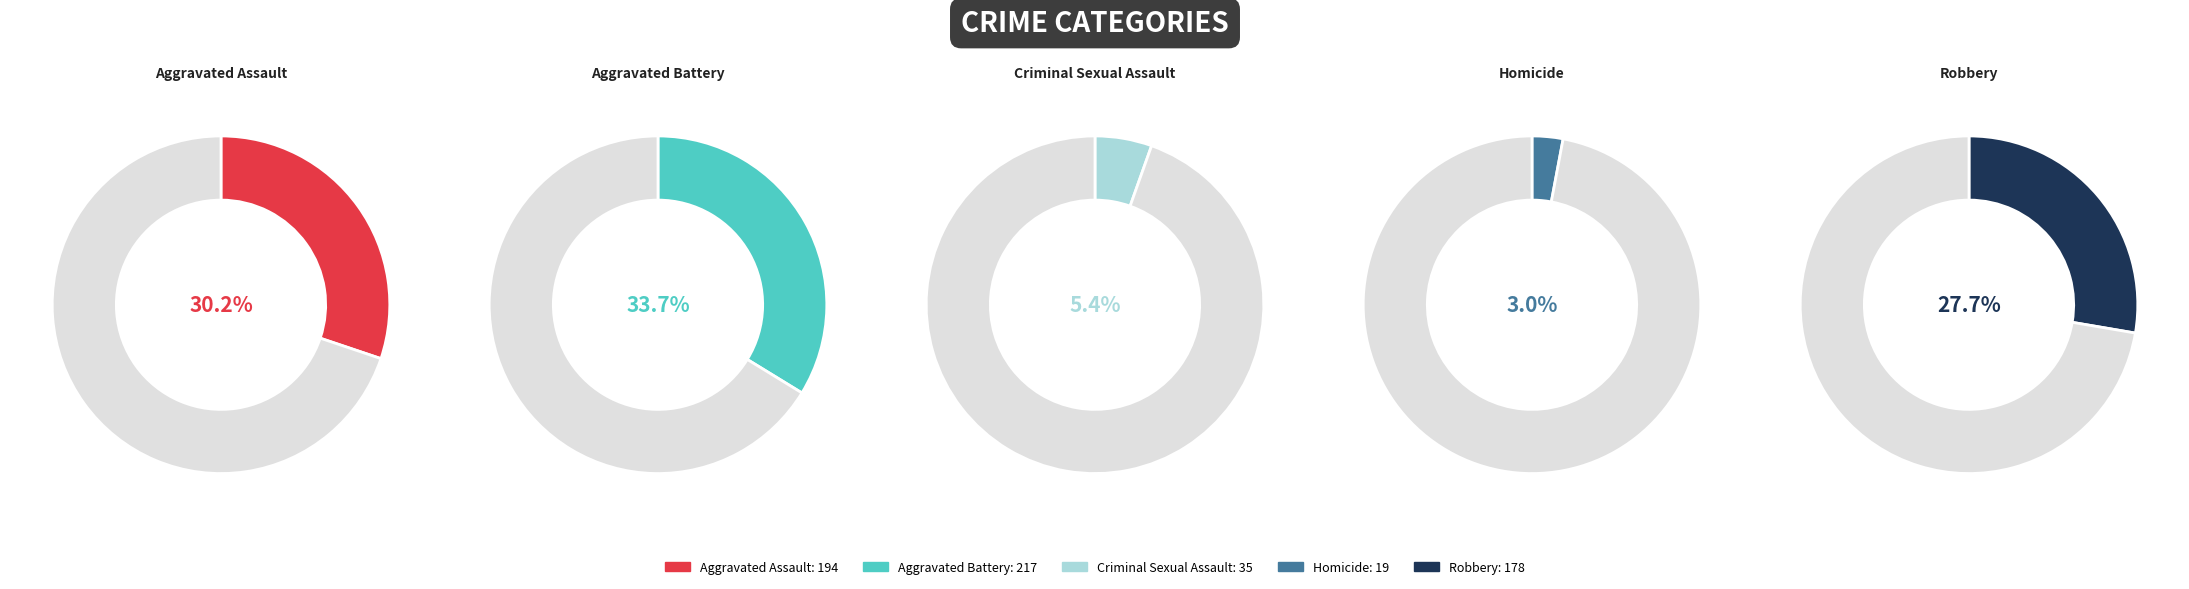

Which has a higher value, Aggravated Assault or Robbery?

Aggravated Assault